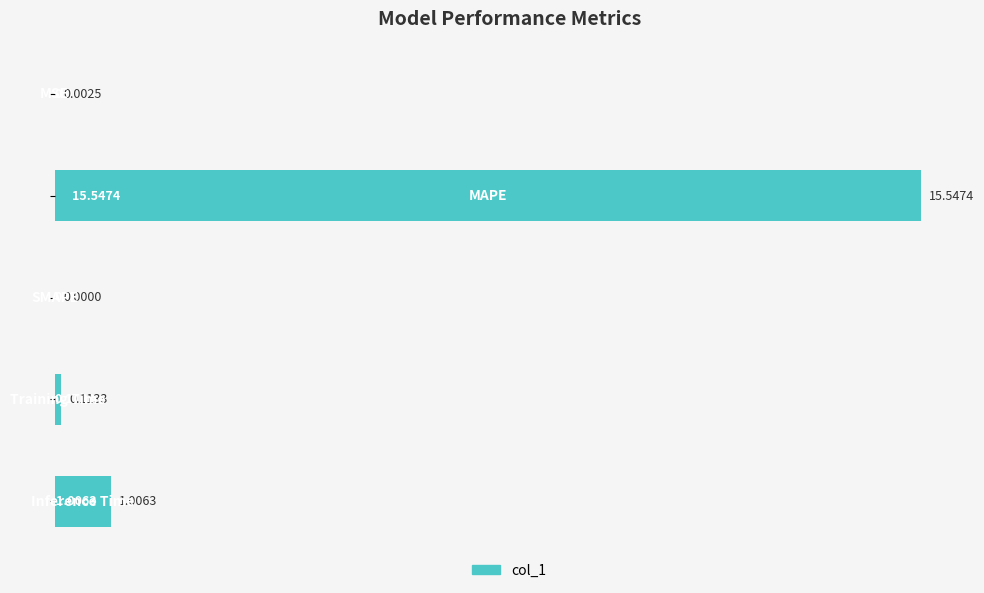

How many values are above zero?

4